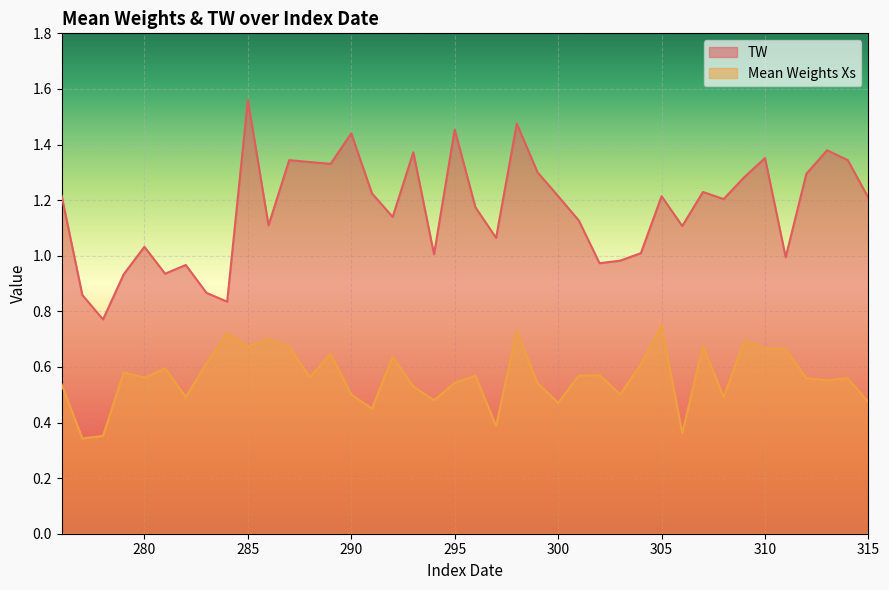

Between 276 and 282, which is larger?

276